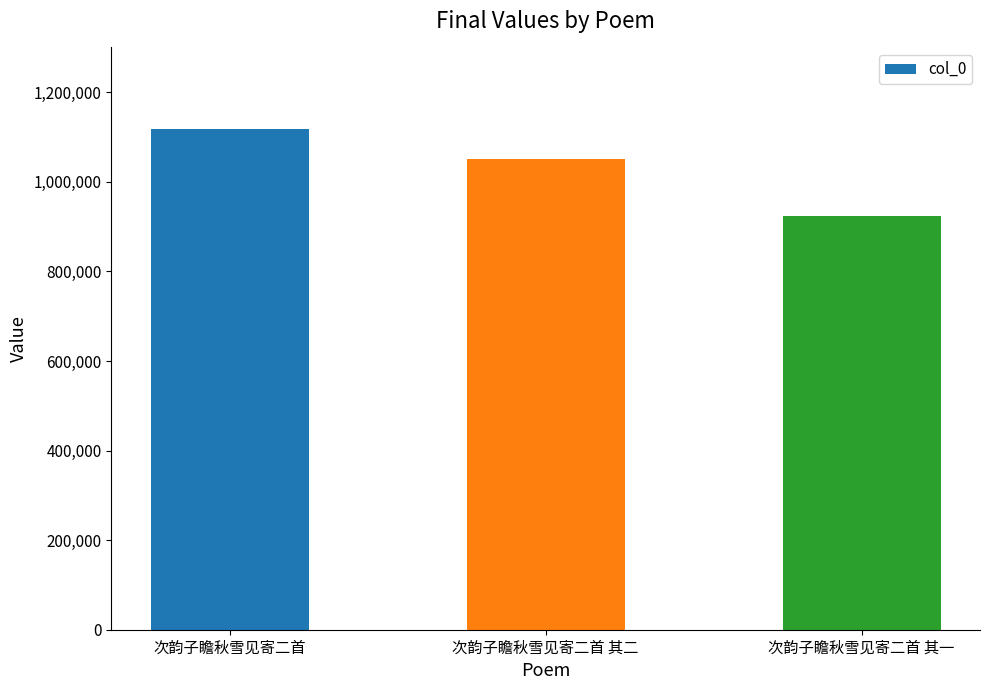

Reading right to left, what are all the values shown in this chart?

次韵子瞻秋雪见寄二首 其一=924520	次韵子瞻秋雪见寄二首 其二=1051435	次韵子瞻秋雪见寄二首=1117018